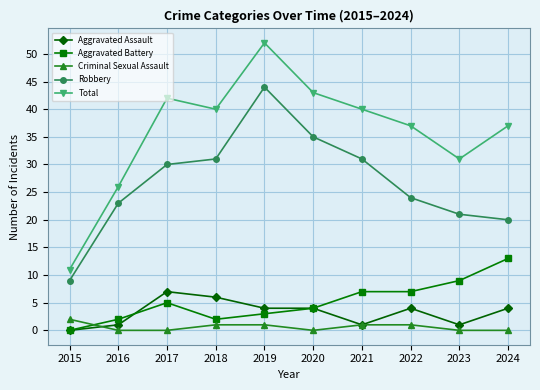

What is the difference between the maximum and second lowest values in the Total series?

26